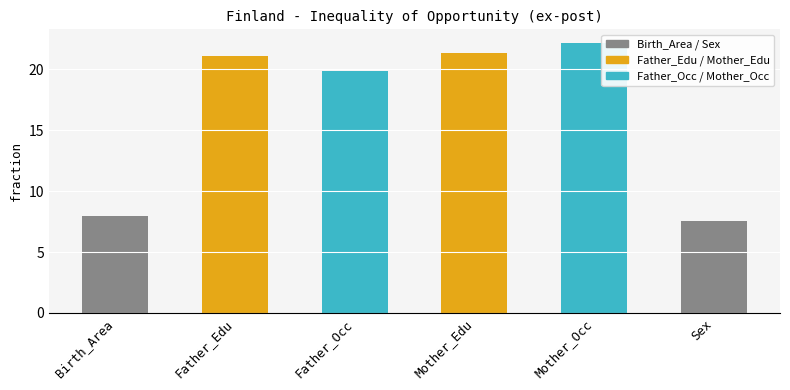

Rank the categories by value from lowest to highest.

Sex, Birth_Area, Father_Occ, Father_Edu, Mother_Edu, Mother_Occ